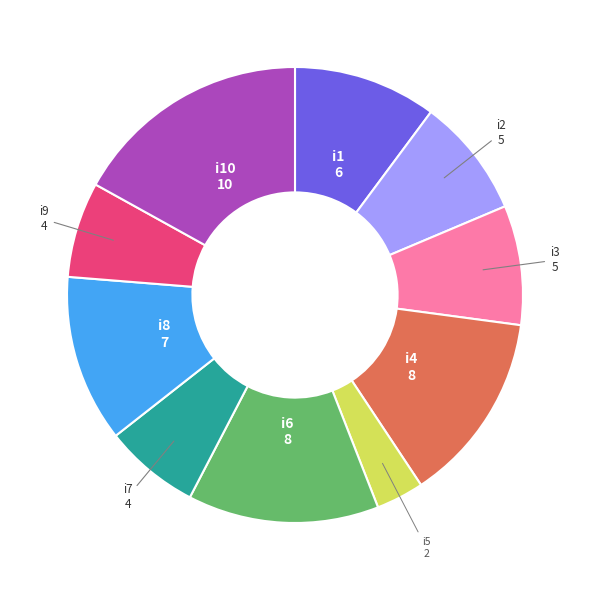

How many slices are in this pie chart?

10